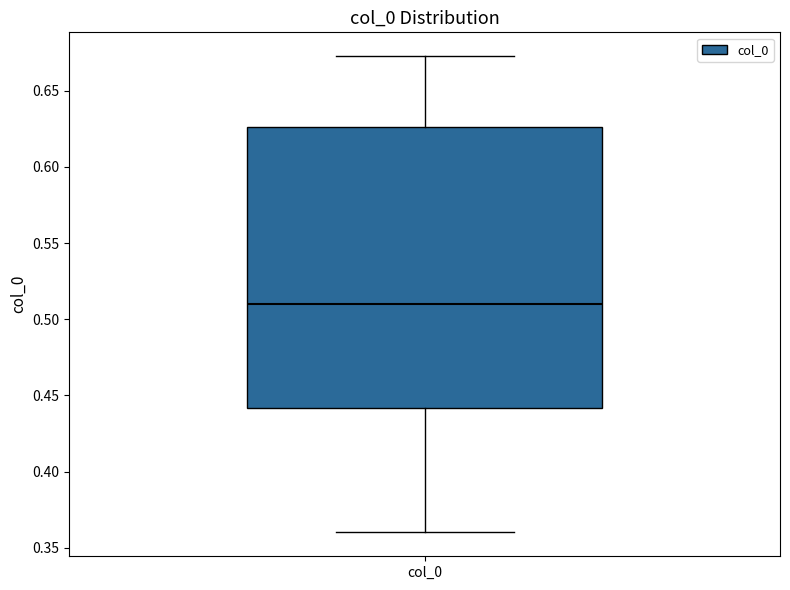

Read this box plot against the y-axis: the position of the median line, the range covered by the box, and the ends of both whiskers. The values are not printed on the chart, so give them approximately, as read against the axis.

median 0.510, box 0.440 to 0.625, whiskers 0.360 to 0.675